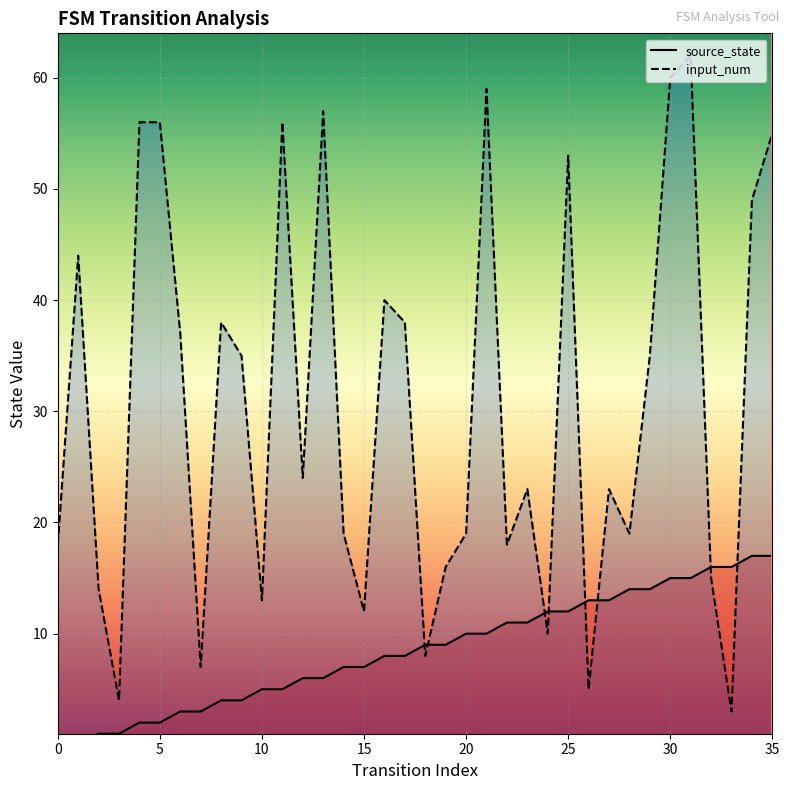

Is it true that input_num equals 6 at 3?

False